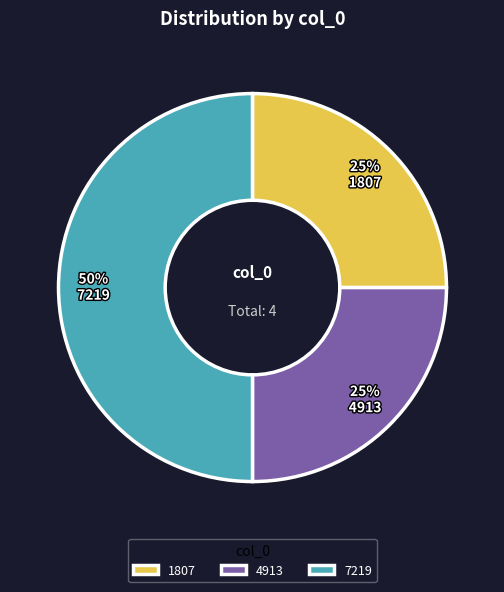

The 1807 slice represents 25% of the pie. True or false?

True